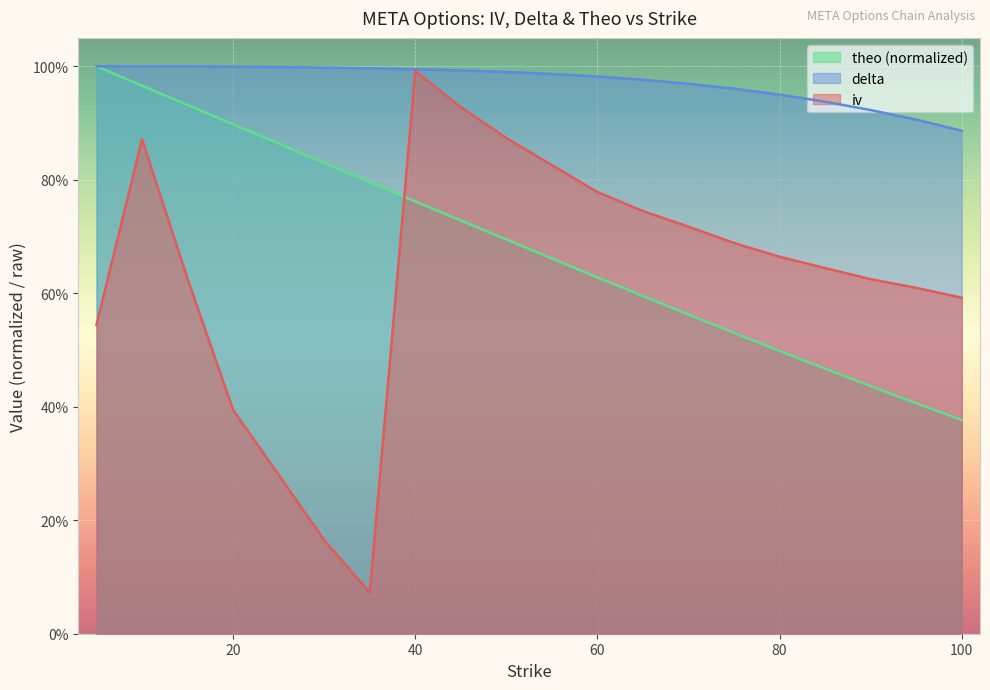

True or false: theo has a value of 0.7 at 45.

True